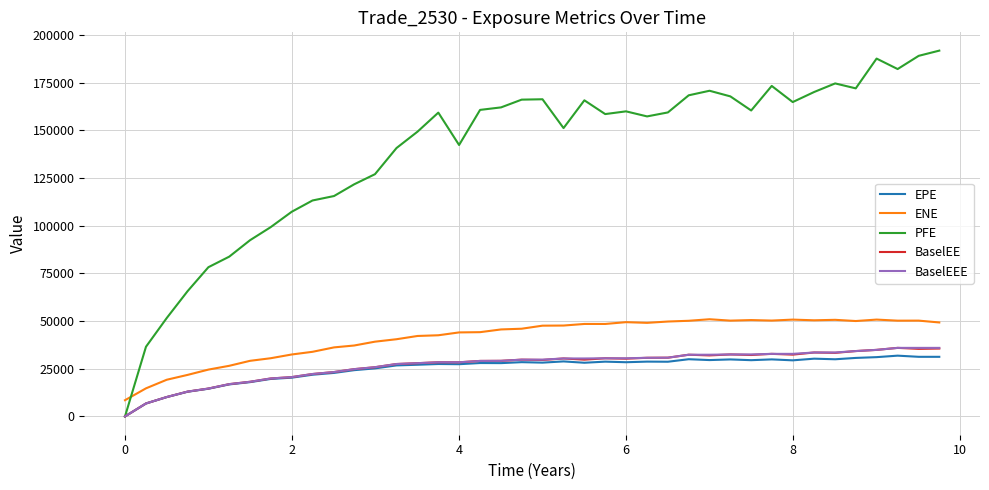

What is the maximum value shown in the chart?

191822.0